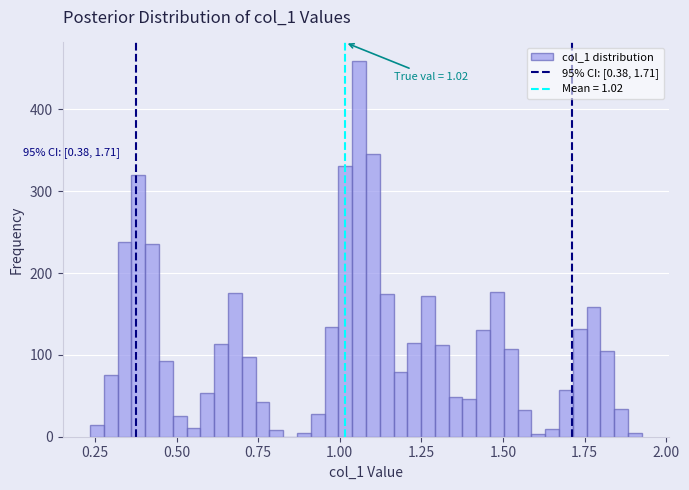

Read against the x-axis, roughly where is the centre of the tallest bar?

1.05